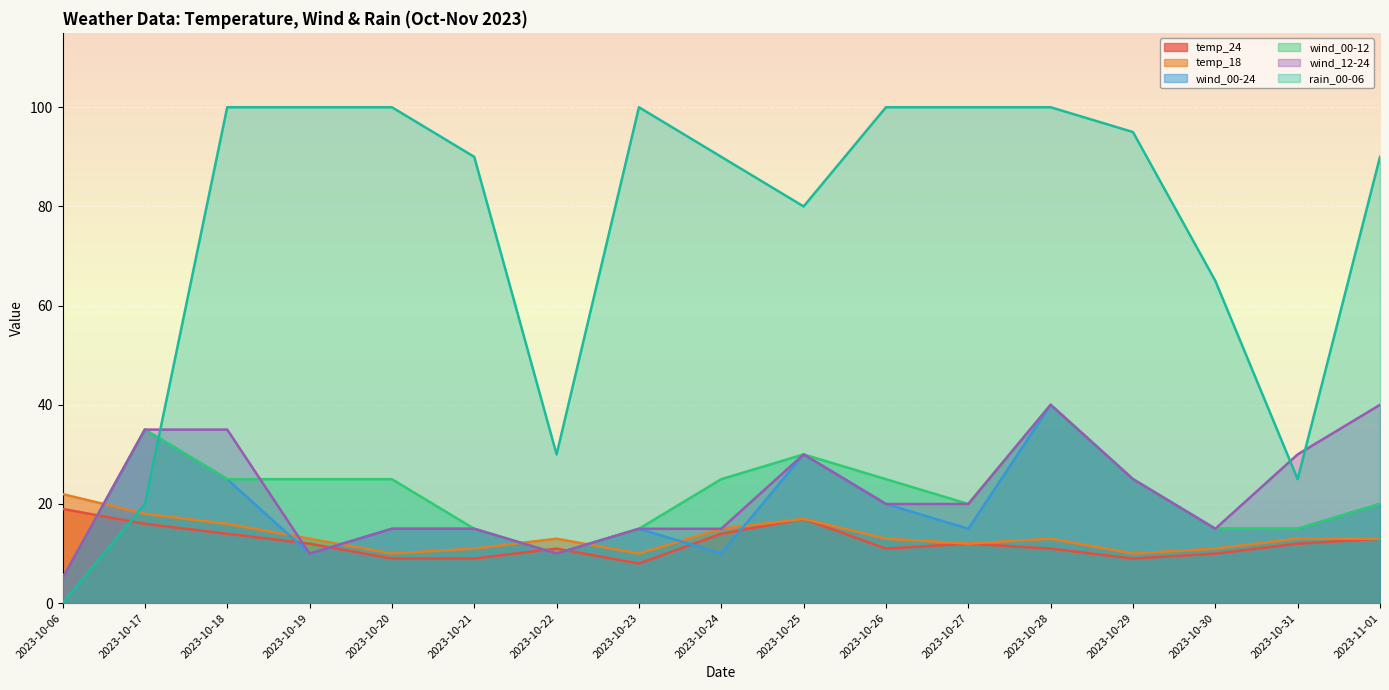

What is the sum of all temp_18 values?

230